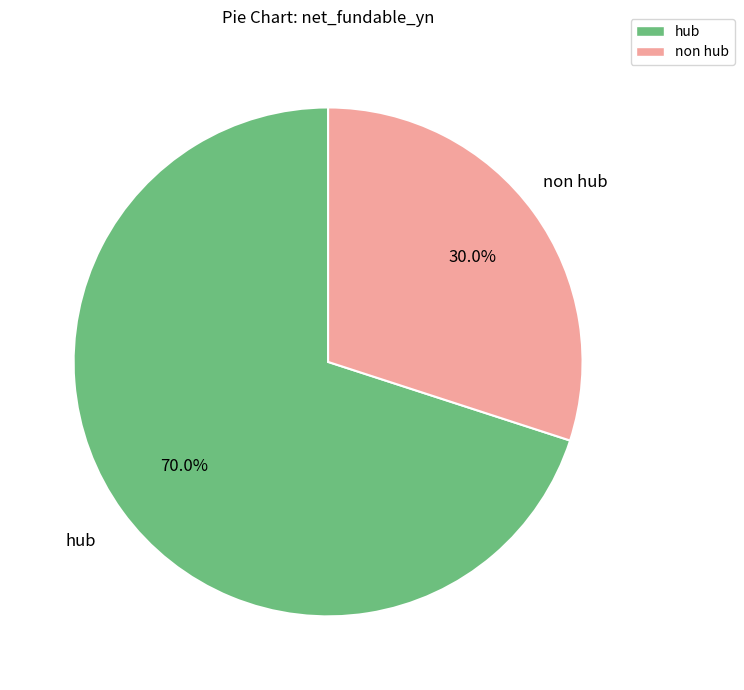

To the nearest percent, what percentage of the pie is hub?

70%